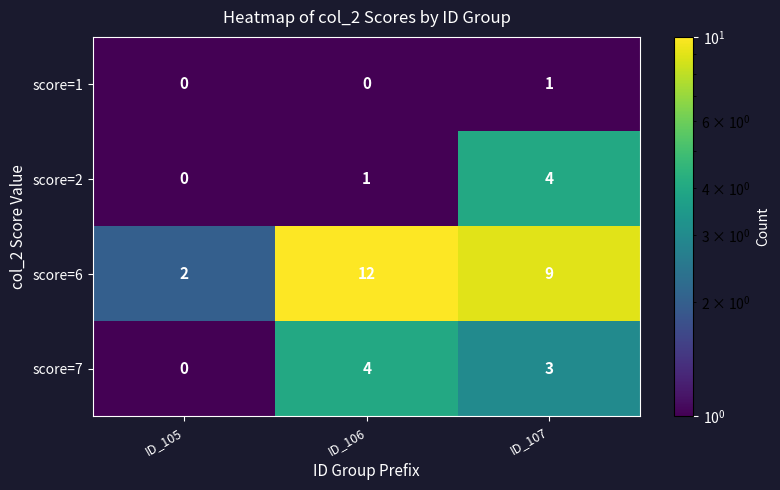

Reading left to right, extract all data points from this chart.

score=1: ID_105=0	ID_106=0	ID_107=1
score=2: ID_105=0	ID_106=1	ID_107=4
score=6: ID_105=2	ID_106=12	ID_107=9
score=7: ID_105=0	ID_106=4	ID_107=3